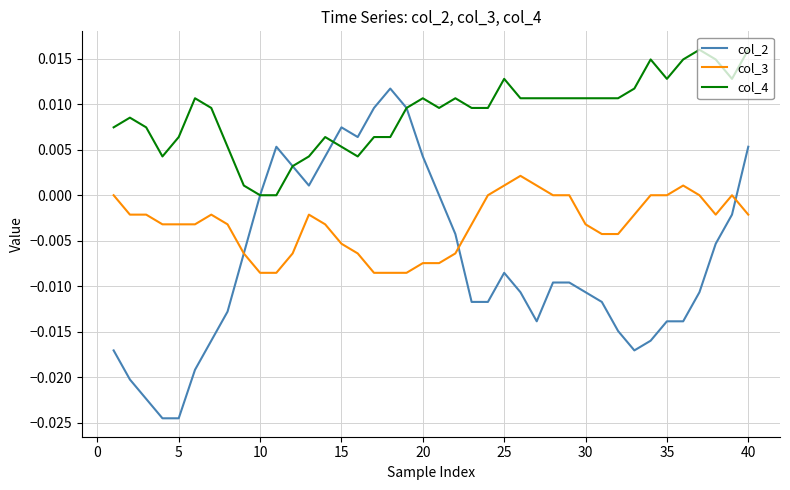

True or false: col_3 and col_4 cross at least once.

False